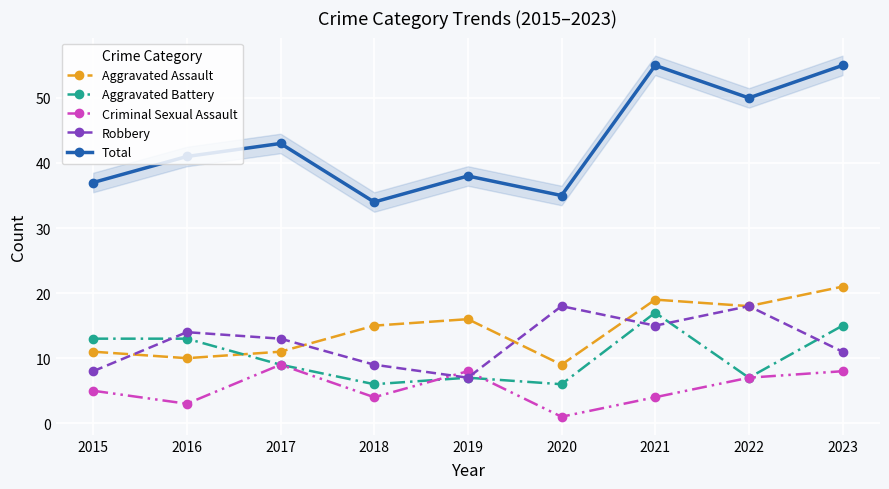

What is the value of the Criminal Sexual Assault point at the 8th from the left?

7